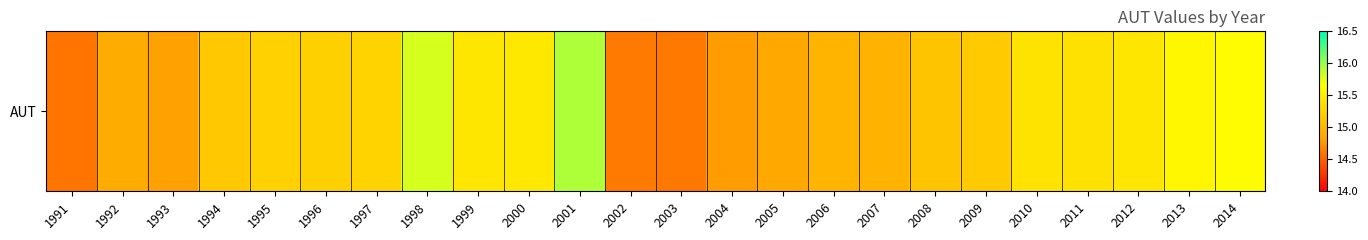

At which category does the chart reach its minimum across all series?

1991